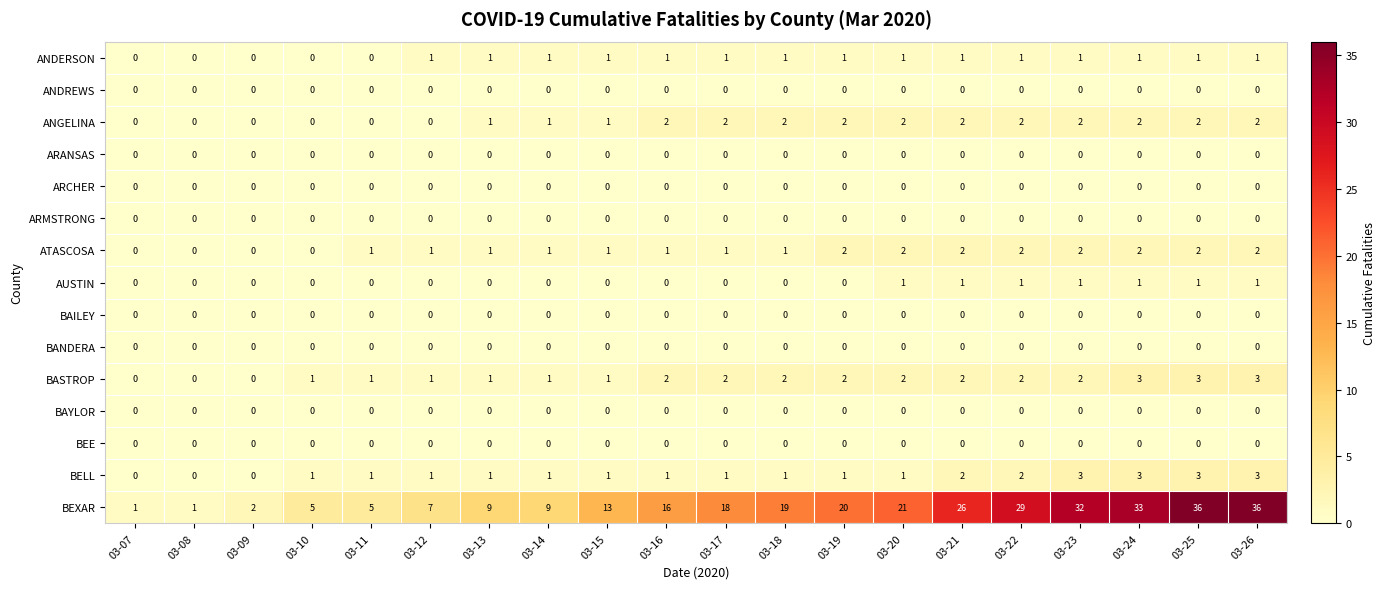

What is the maximum value for BASTROP?

3